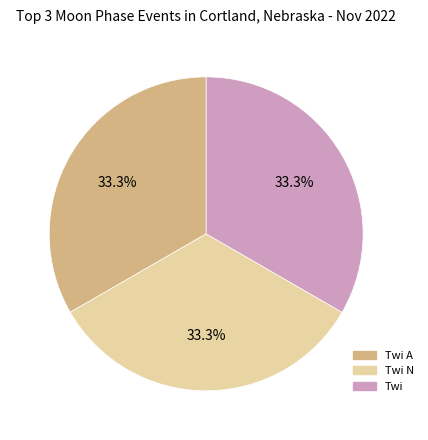

What is the ratio of the value at Twi to the value at Twi A?

1.0